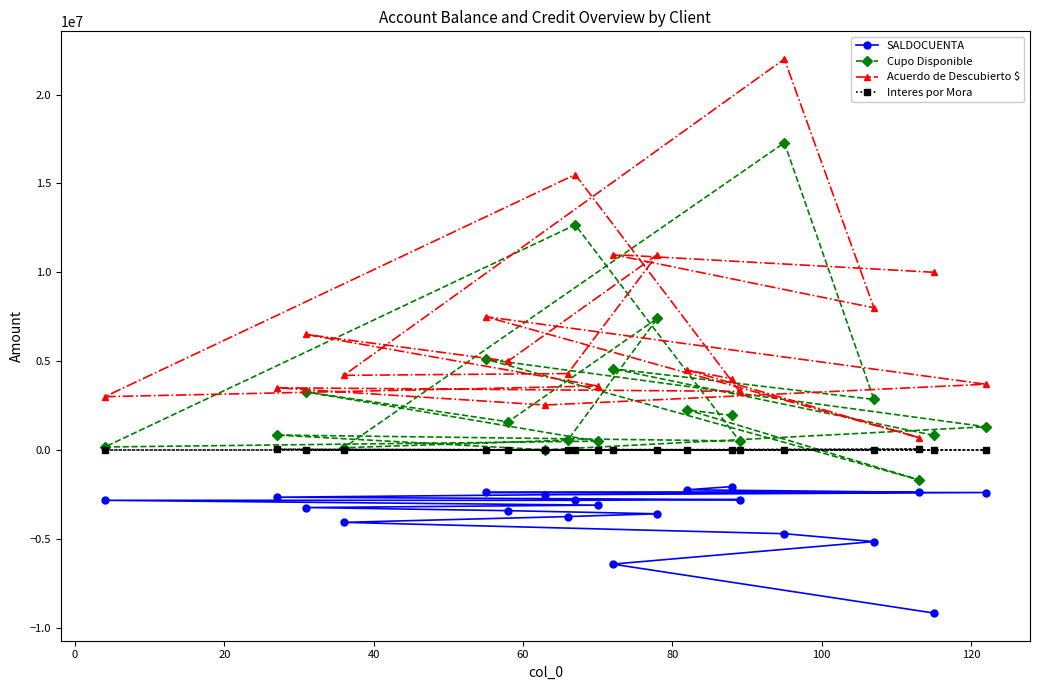

Which series has the largest range (max minus min)?

Acuerdo de Descubierto $